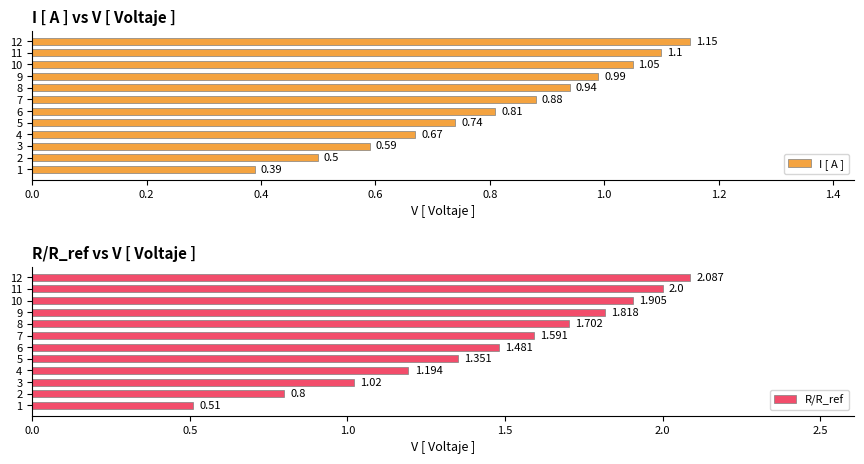

How many bars are there in total?

24